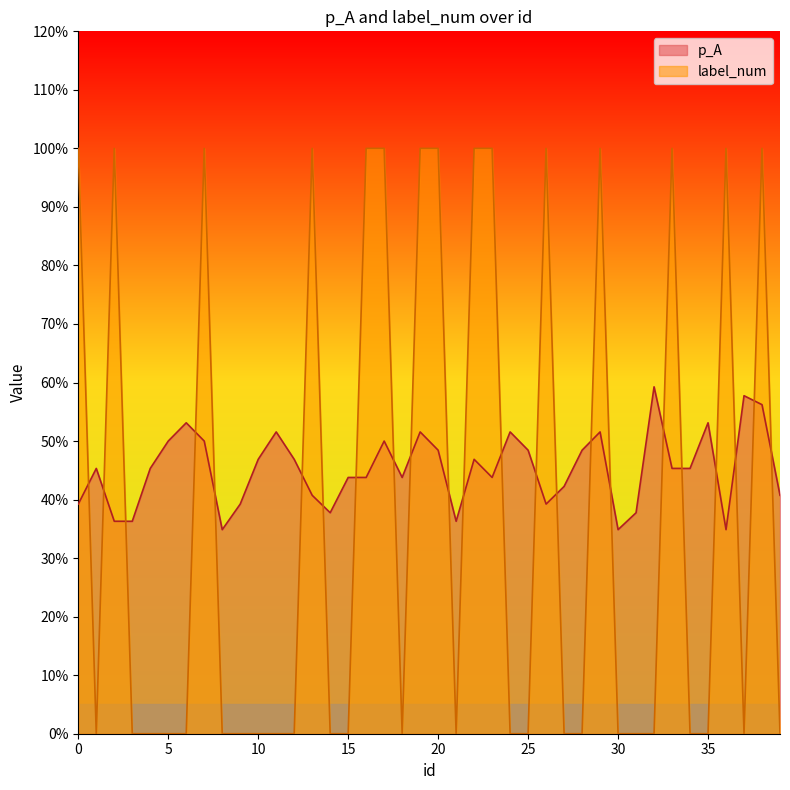

True or false: p_A has a value of 0.3 at 15.

False